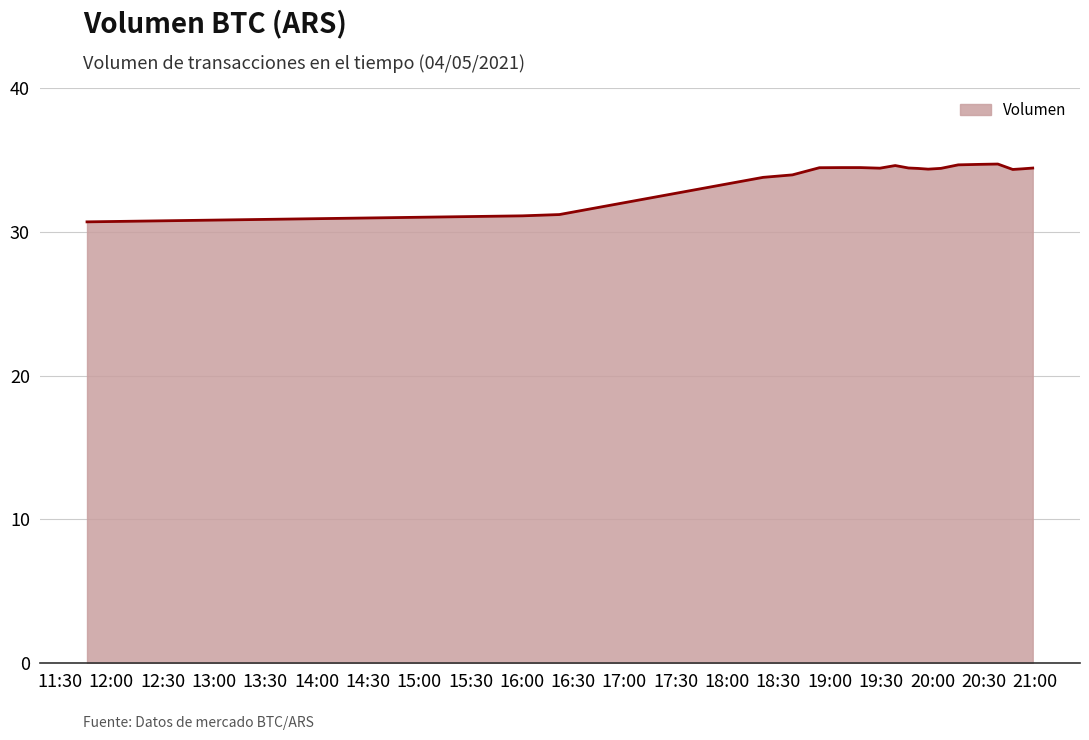

What is the greatest value displayed?

34.7